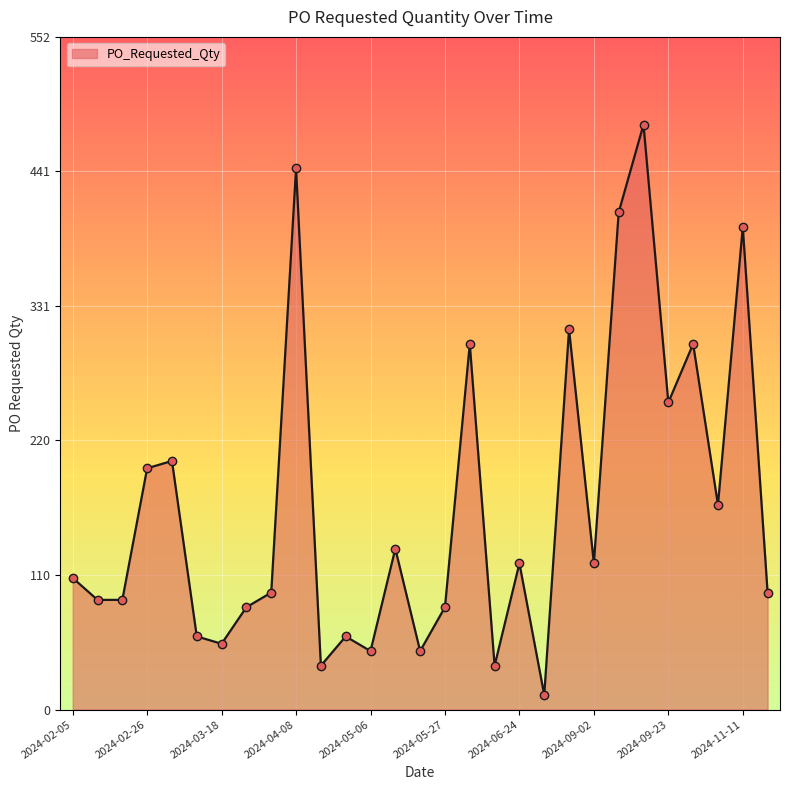

What is the maximum value shown in the chart?

480